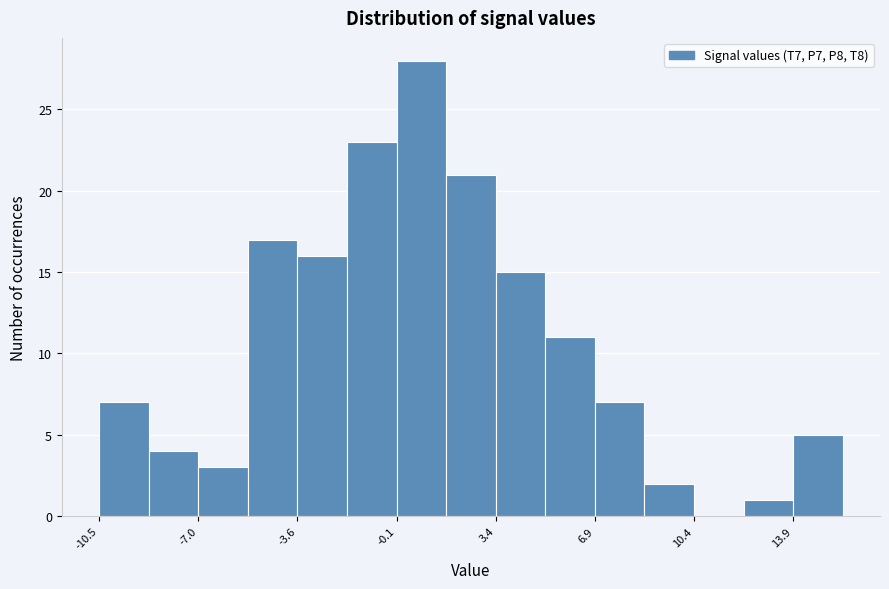

Read against the x-axis, roughly where is the centre of the tallest bar?

1.0